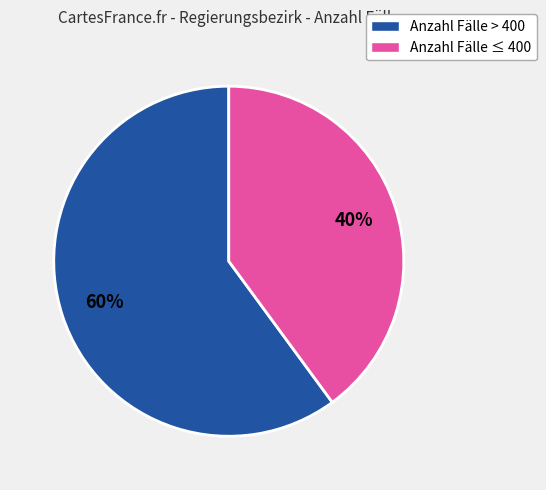

Does any single category account for the majority?

Yes